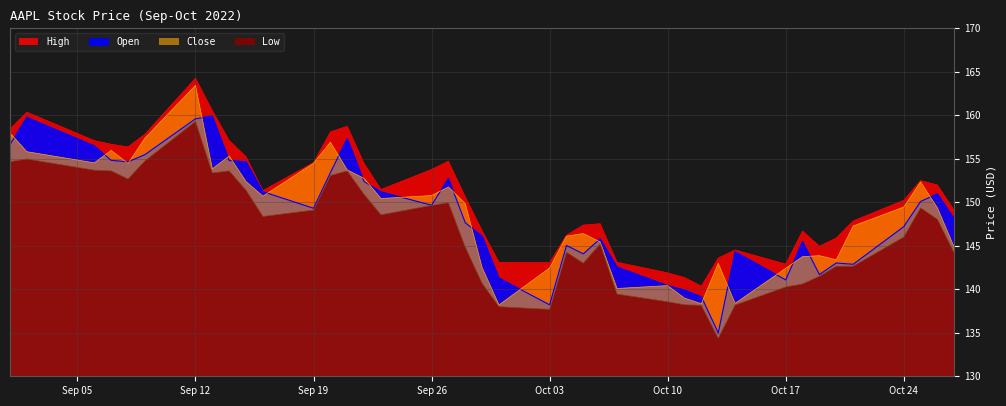

At which label does High first exceed 151?

Sep 05